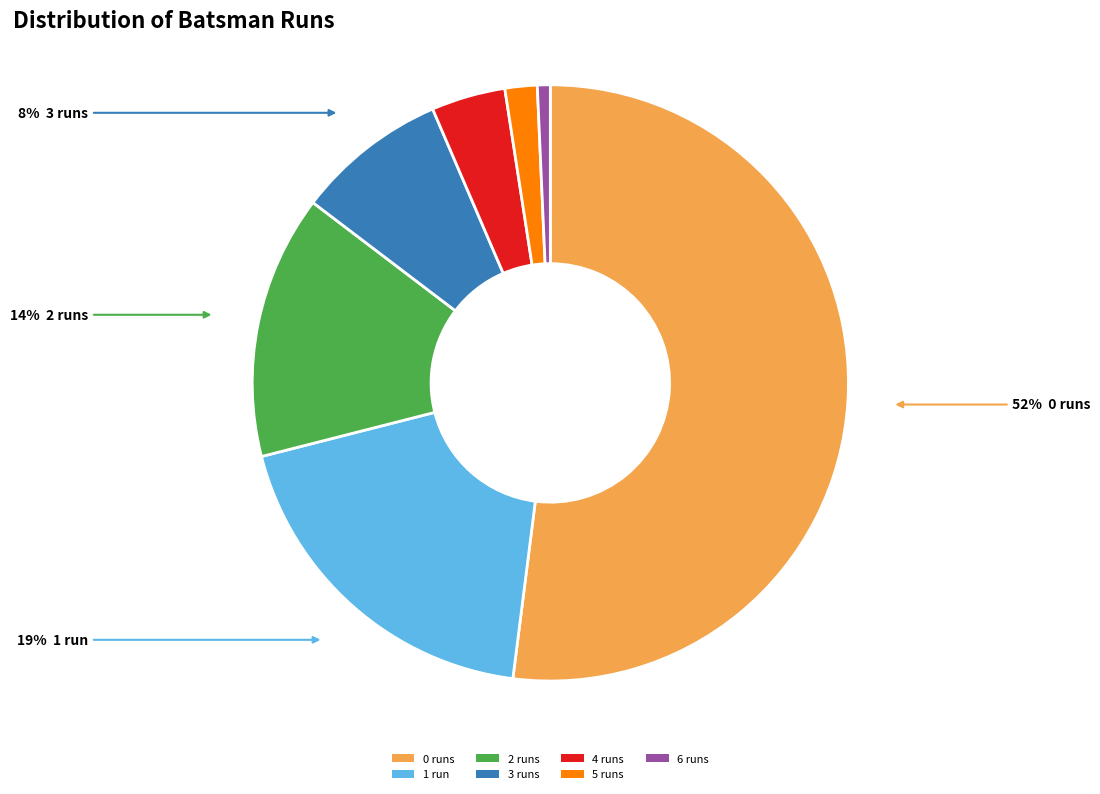

To the nearest percent, what is the difference between the 1 and 4 slice percentages?

15%